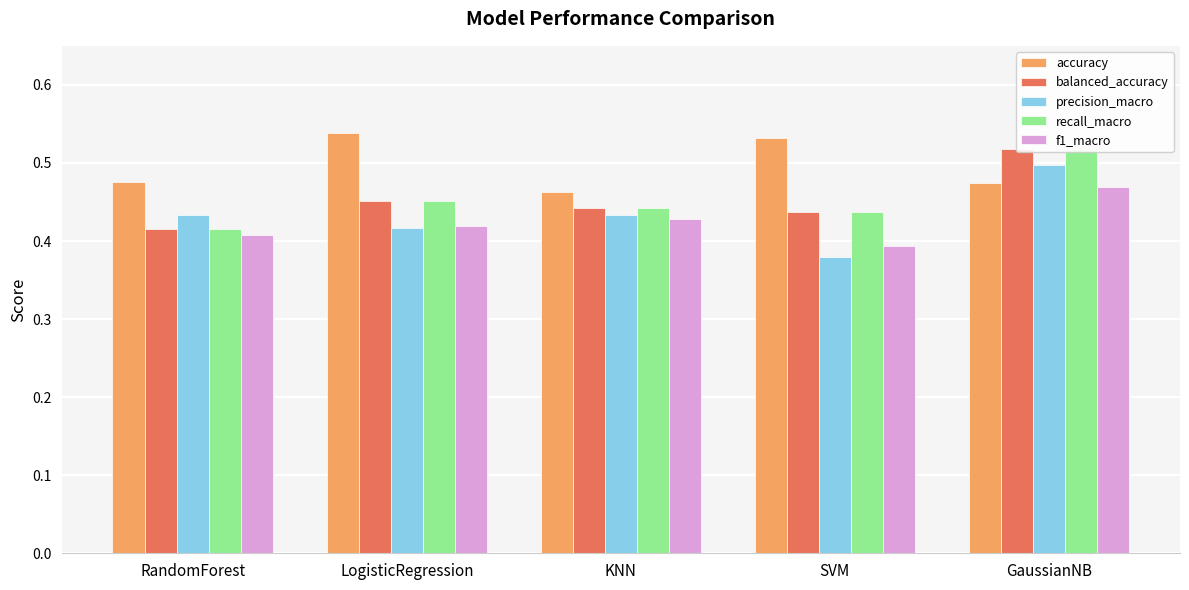

Count the number of data series in this chart.

5